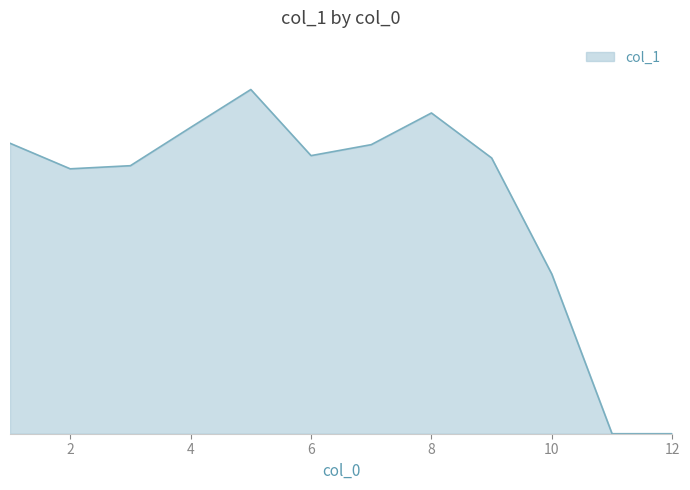

Rank the categories by value from highest to lowest.

5, 8, 4, 1, 7, 6, 9, 3, 2, 10, 11, 12